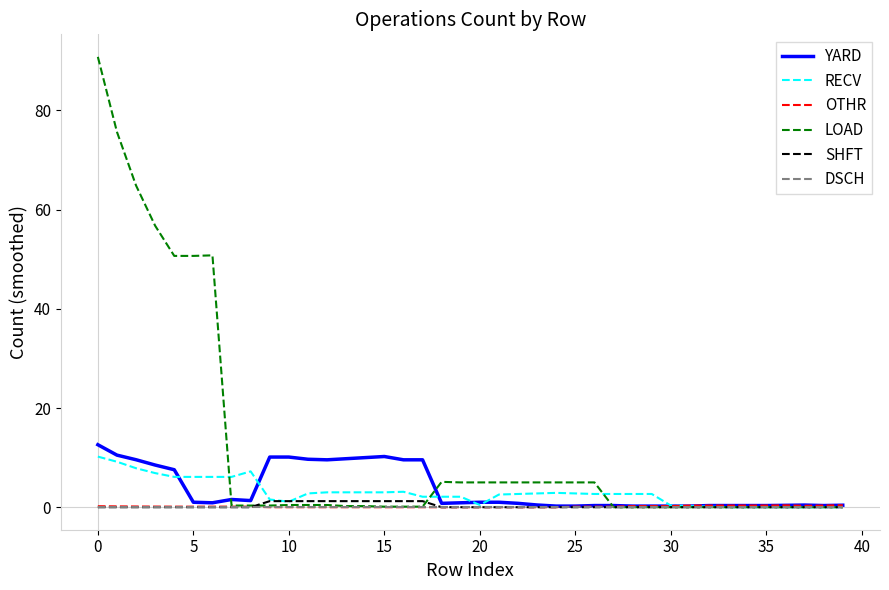

Does the chart have visible grid lines?

No